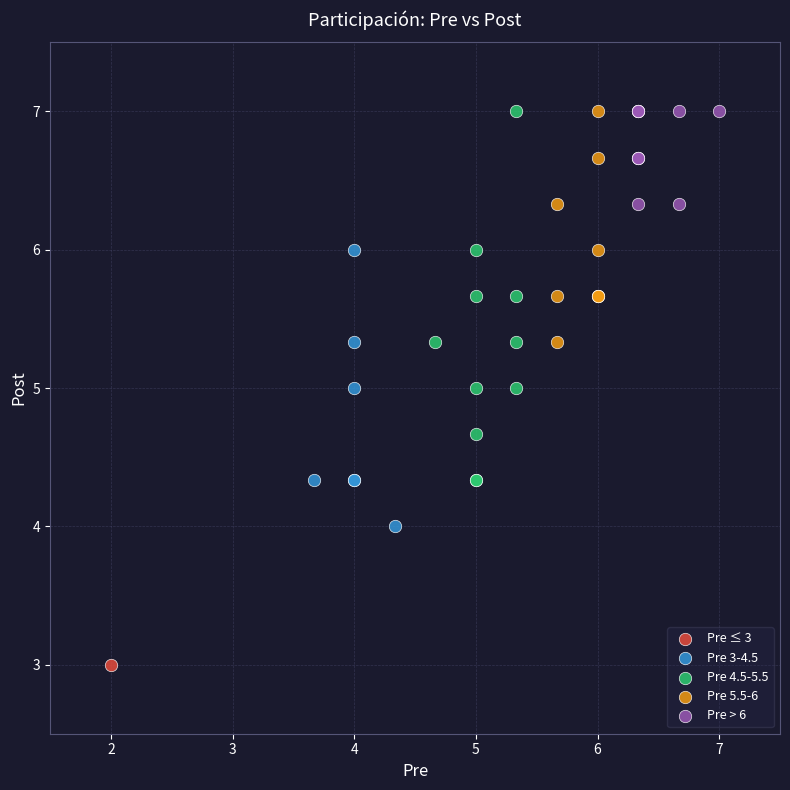

What are all the series names shown in the legend?

Pre ≤ 3, Pre 3-4.5, Pre 4.5-5.5, Pre 5.5-6, Pre > 6